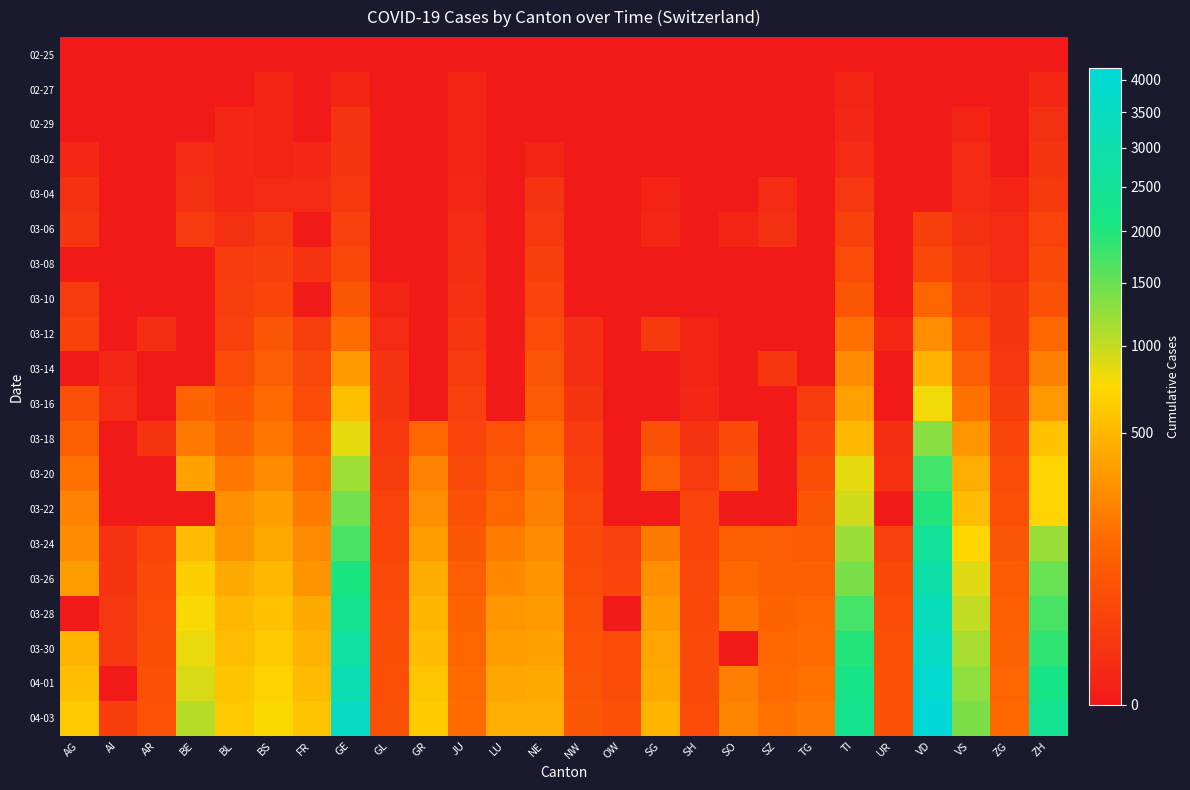

Rank the series by their maximum value, from highest to lowest.

04-03, 04-01, 03-30, 03-28, 03-26, 03-24, 03-22, 03-20, 03-18, 03-16, 03-14, 03-12, 03-10, 03-08, 03-06, 03-04, 03-02, 02-29, 02-27, 02-25